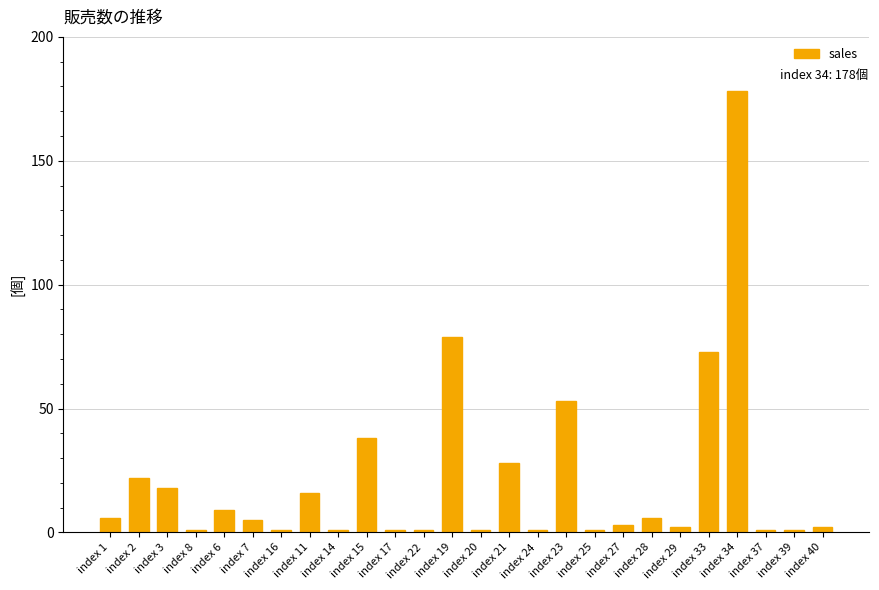

What is the change in value from index 16 to index 19?

+78